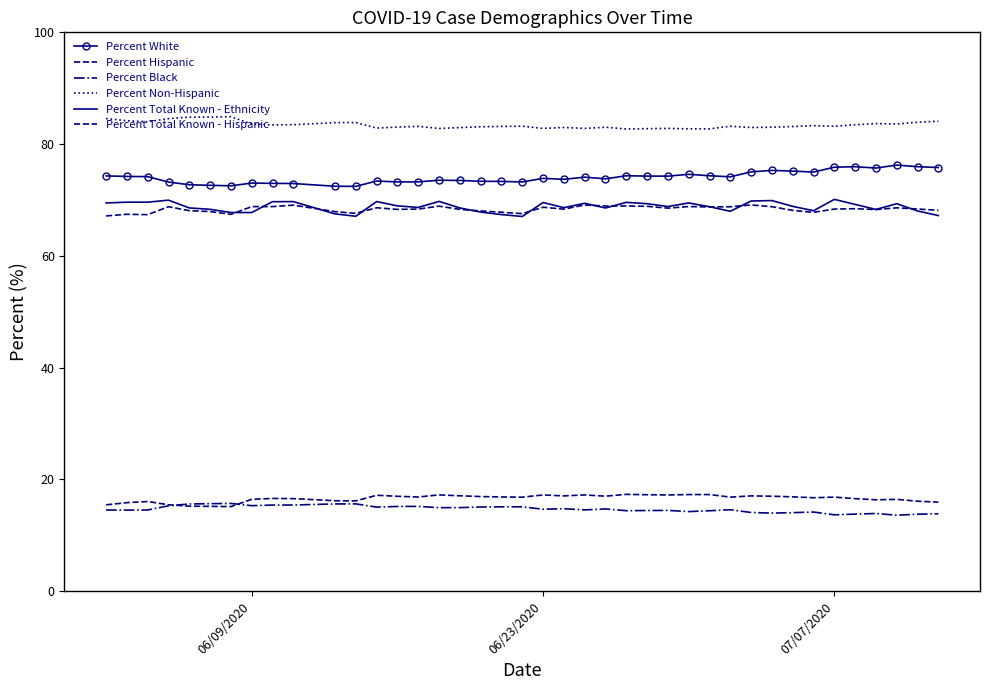

How many lines are shown in the chart?

6